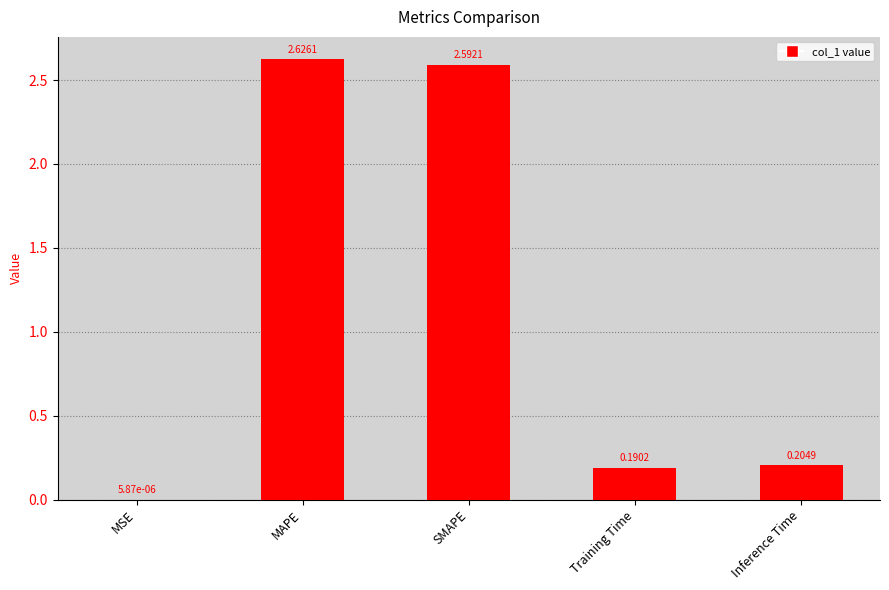

What is the change in value from MSE to MAPE?

+2.6